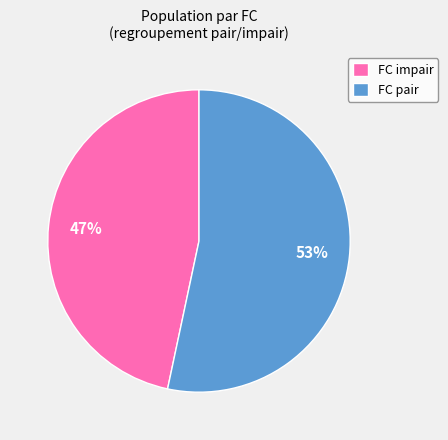

Between FC impair and FC pair, which is larger?

FC pair